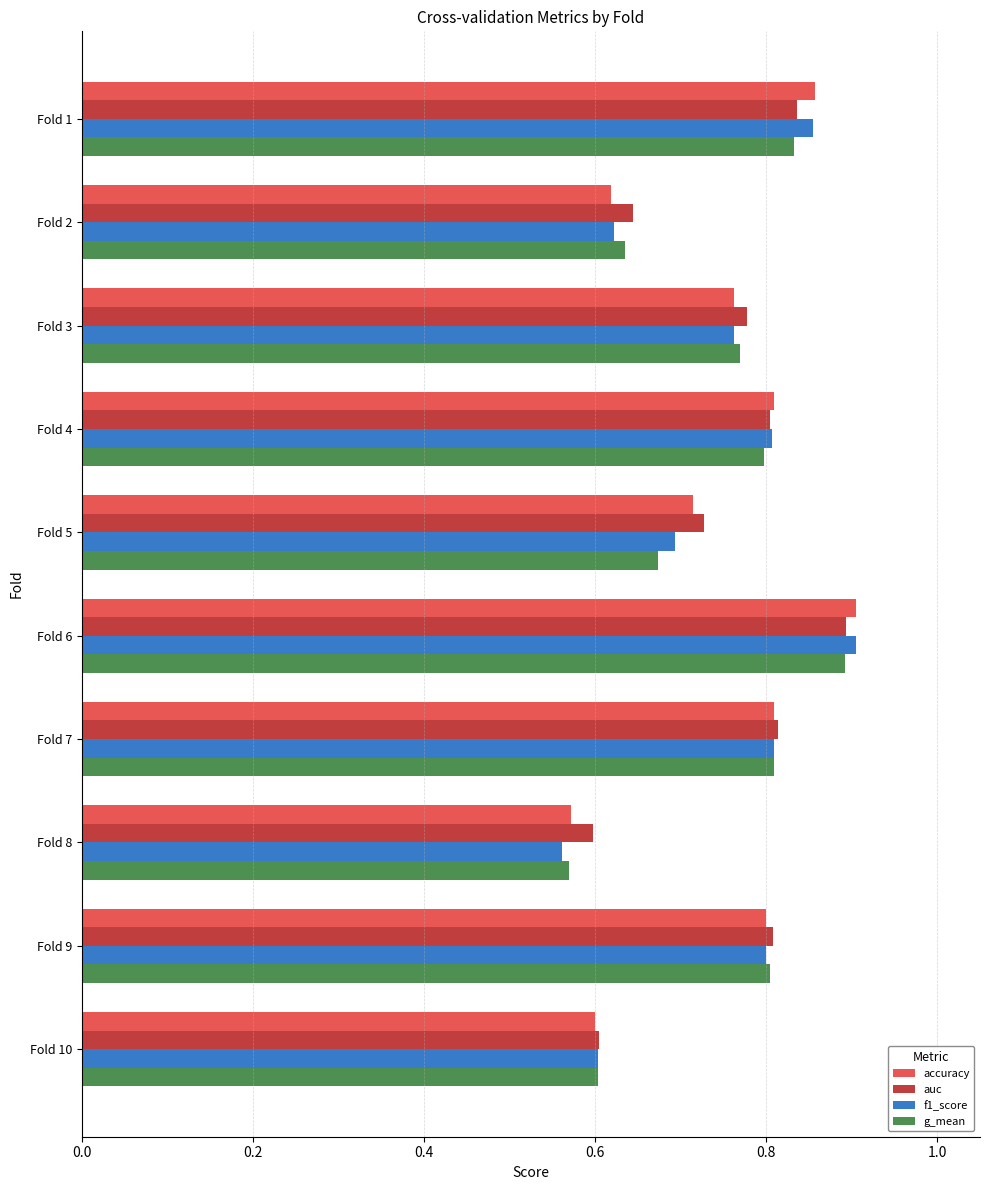

What is the sum of the f1_score values at Fold 4 and Fold 10?

1.4